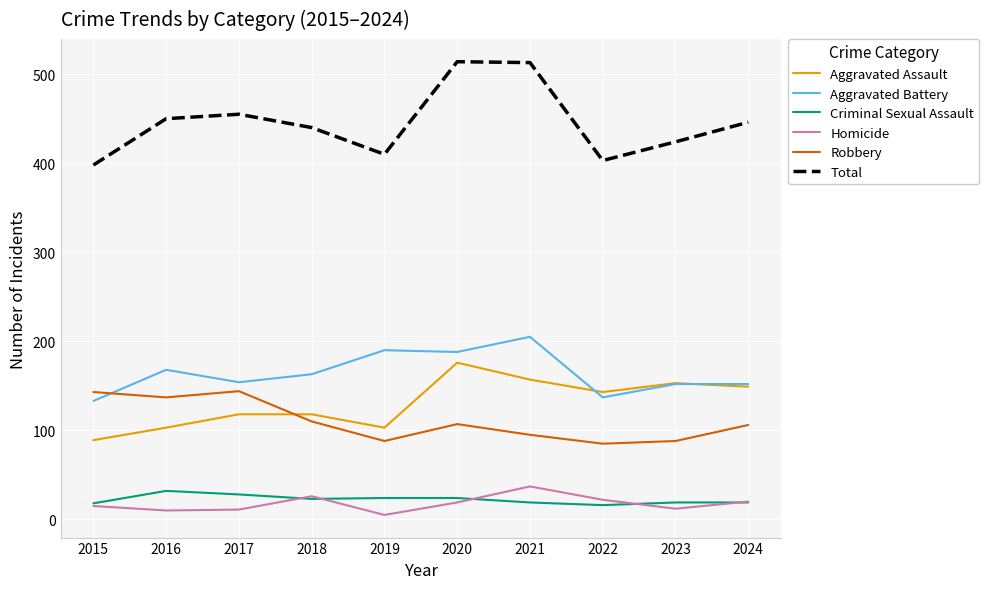

True or false: Criminal Sexual Assault has more than 0 points higher than both neighbors.

True